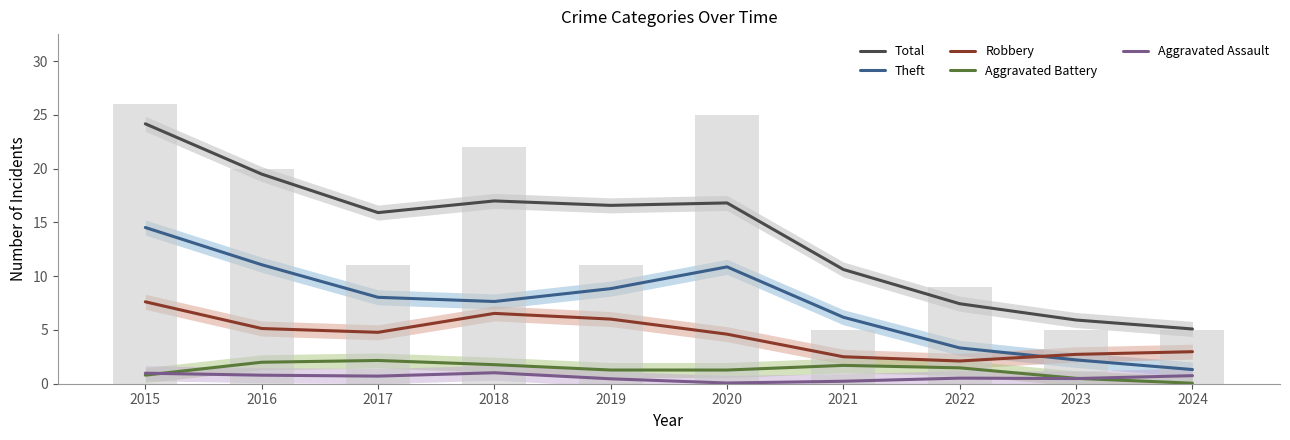

Are the bars grouped side by side (vs. stacked)?

Yes